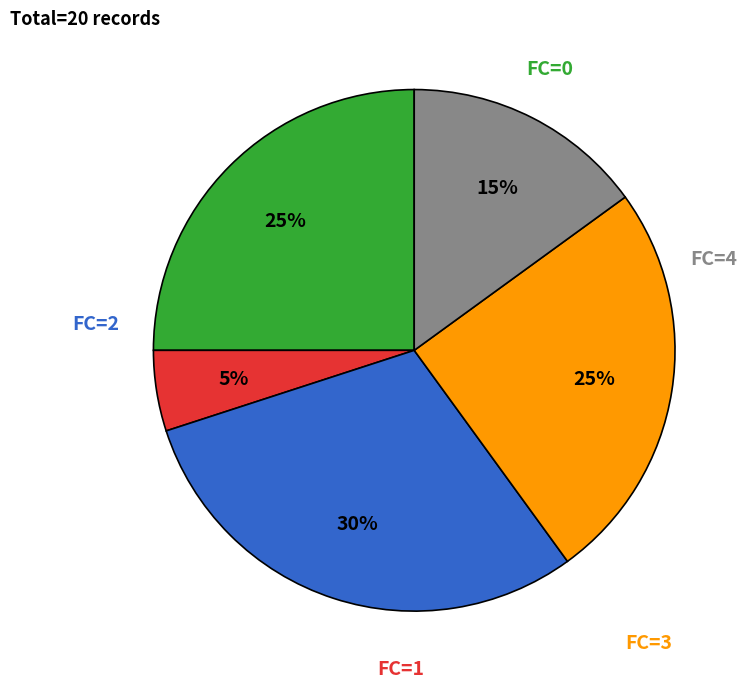

To the nearest percent, what is the difference between the largest and smallest slice percentages?

25%